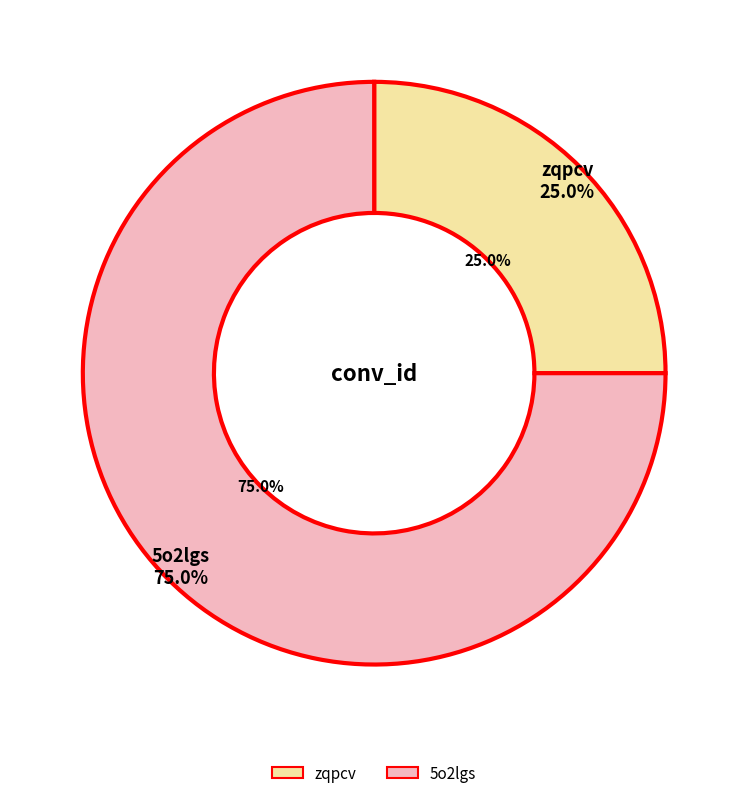

How many slices are in this pie chart?

2